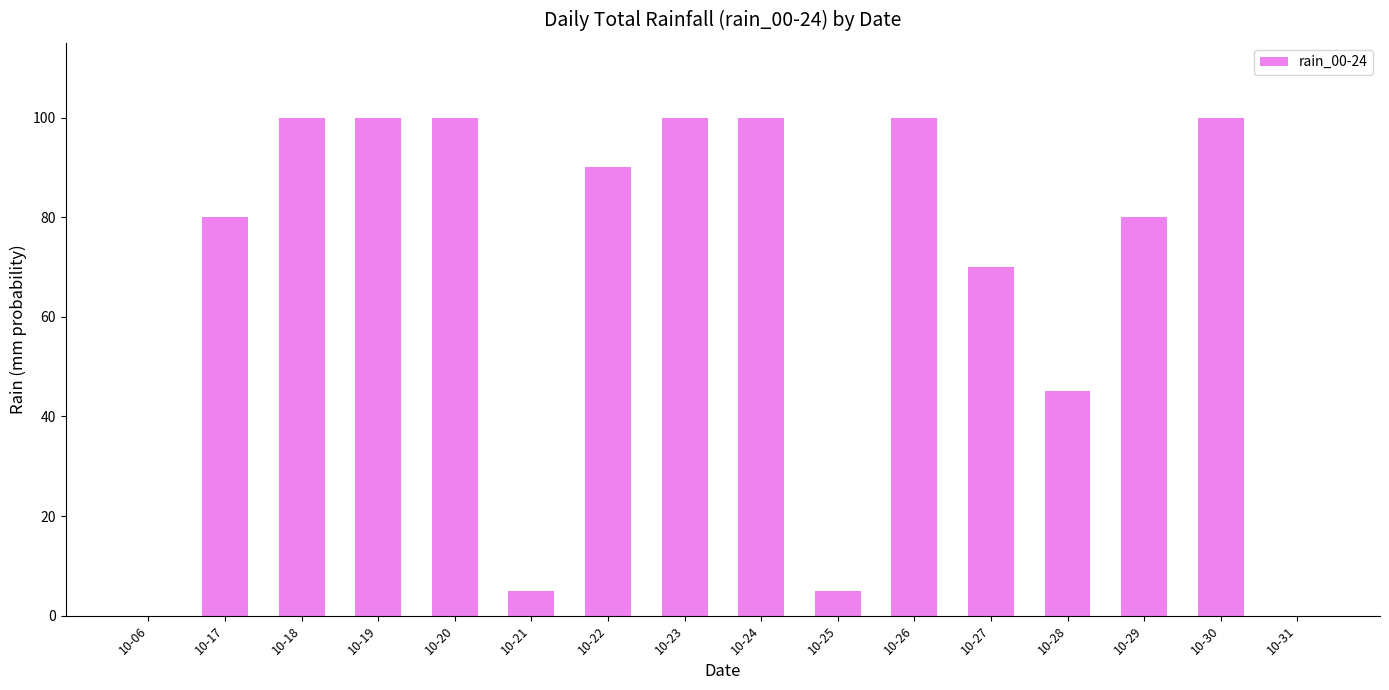

The value at 10-26 is 33. True or false?

False